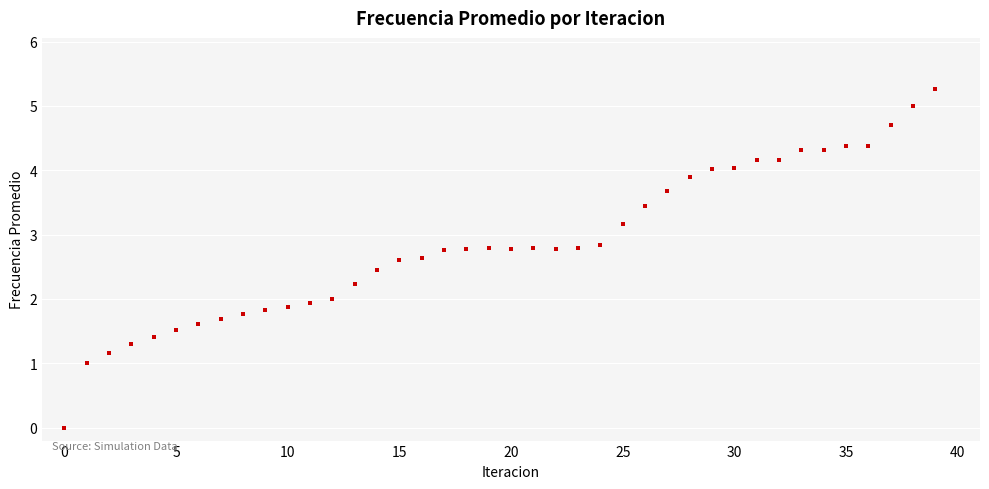

What is the range of Y values (max minus min)?

5.3